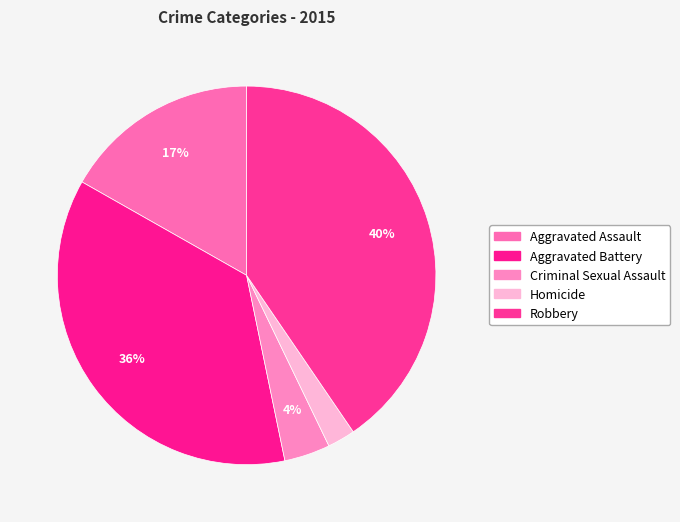

Between Criminal Sexual Assault and Robbery, which is larger?

Robbery